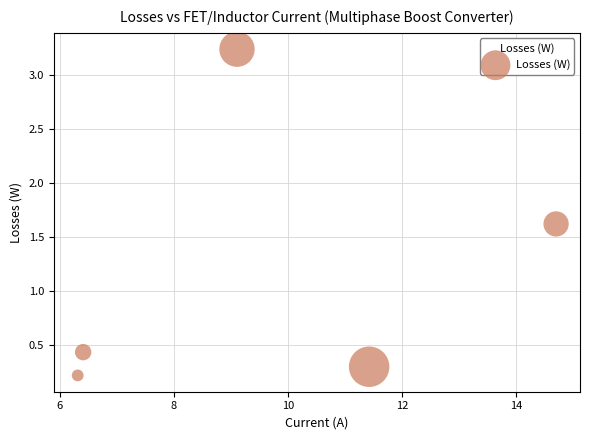

What is the average Y value?

1.2